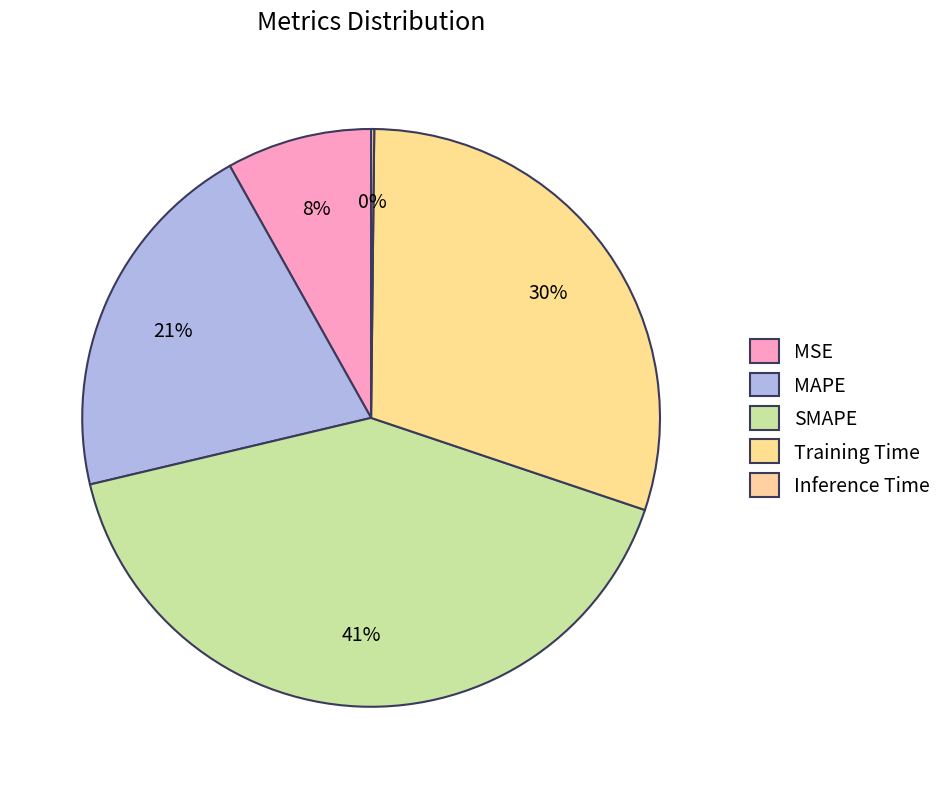

What is the change in value from SMAPE to Training Time?

-0.5